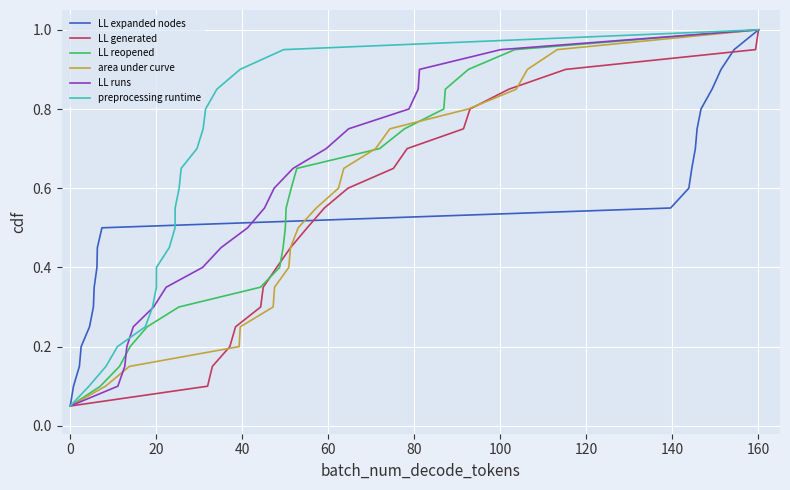

Does the chart display data point markers on the line(s)?

No